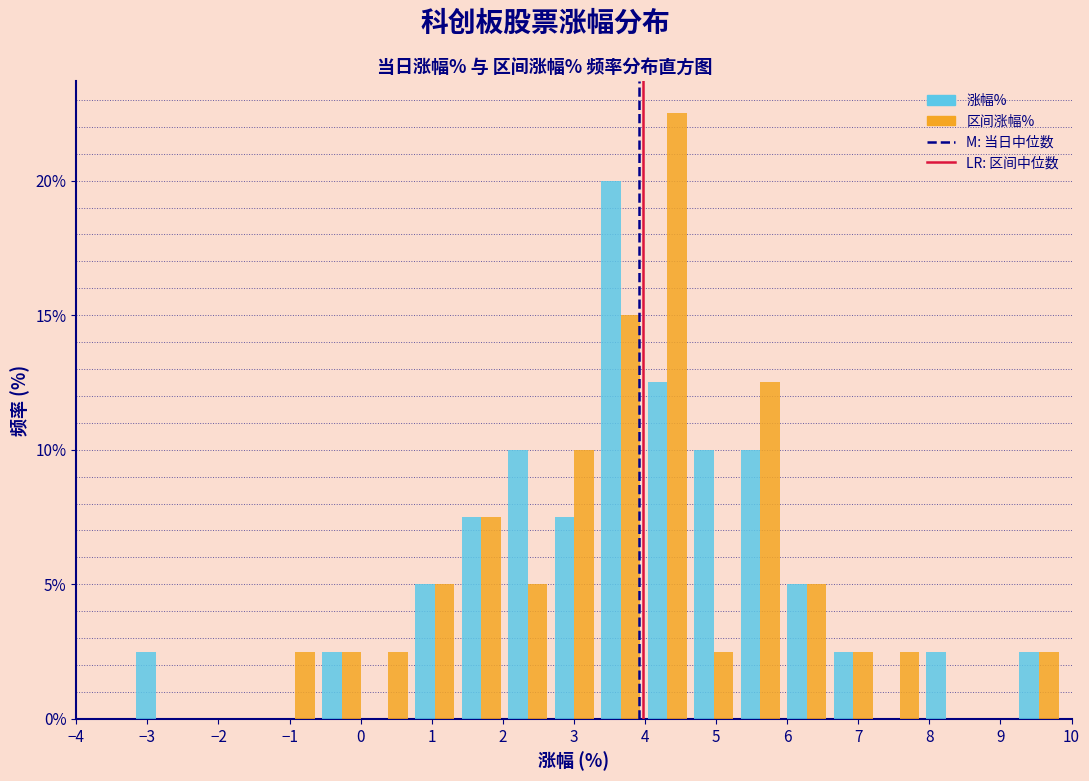

Reading left to right, list every range on the x-axis with the height of the bar of each series over it. Neither the bar edges nor the heights are printed on the chart, so give them approximately, as read against the axes.

-3.2 to -2.6: 涨幅%=2.5	区间涨幅%=0
-2.6 to -1.9: 涨幅%=0	区间涨幅%=0
-1.9 to -1.2: 涨幅%=0	区间涨幅%=0
-1.2 to -0.6: 涨幅%=0	区间涨幅%=2.5
-0.6 to 0.1: 涨幅%=2.5	区间涨幅%=2.5
0.1 to 0.7: 涨幅%=0	区间涨幅%=2.5
0.7 to 1.4: 涨幅%=5.0	区间涨幅%=5.0
1.4 to 2.0: 涨幅%=7.5	区间涨幅%=7.5
2.0 to 2.7: 涨幅%=10.0	区间涨幅%=5.0
2.7 to 3.3: 涨幅%=7.5	区间涨幅%=10.0
3.3 to 4.0: 涨幅%=20.0	区间涨幅%=15.0
4.0 to 4.6: 涨幅%=12.5	区间涨幅%=22.5
4.6 to 5.3: 涨幅%=10.0	区间涨幅%=2.5
5.3 to 5.9: 涨幅%=10.0	区间涨幅%=12.5
5.9 to 6.6: 涨幅%=5.0	区间涨幅%=5.0
6.6 to 7.3: 涨幅%=2.5	区间涨幅%=2.5
7.3 to 7.9: 涨幅%=0	区间涨幅%=2.5
7.9 to 8.6: 涨幅%=2.5	区间涨幅%=0
8.6 to 9.2: 涨幅%=0	区间涨幅%=0
9.2 to 9.9: 涨幅%=2.5	区间涨幅%=2.5